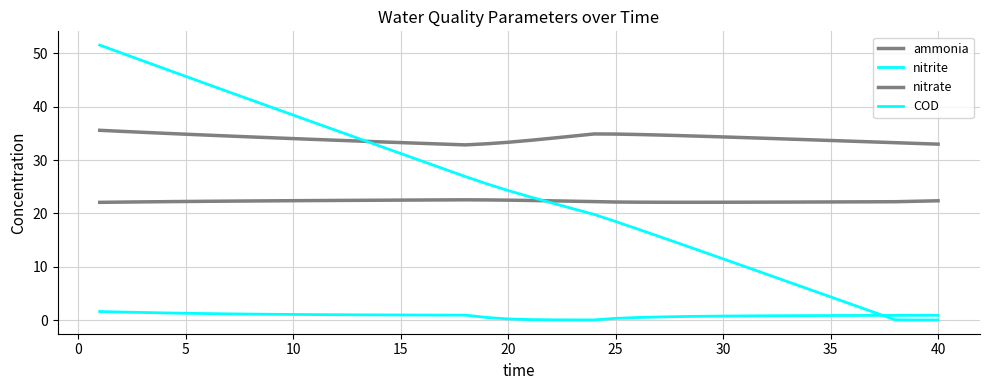

What is the average value of the ammonia series?

34.0